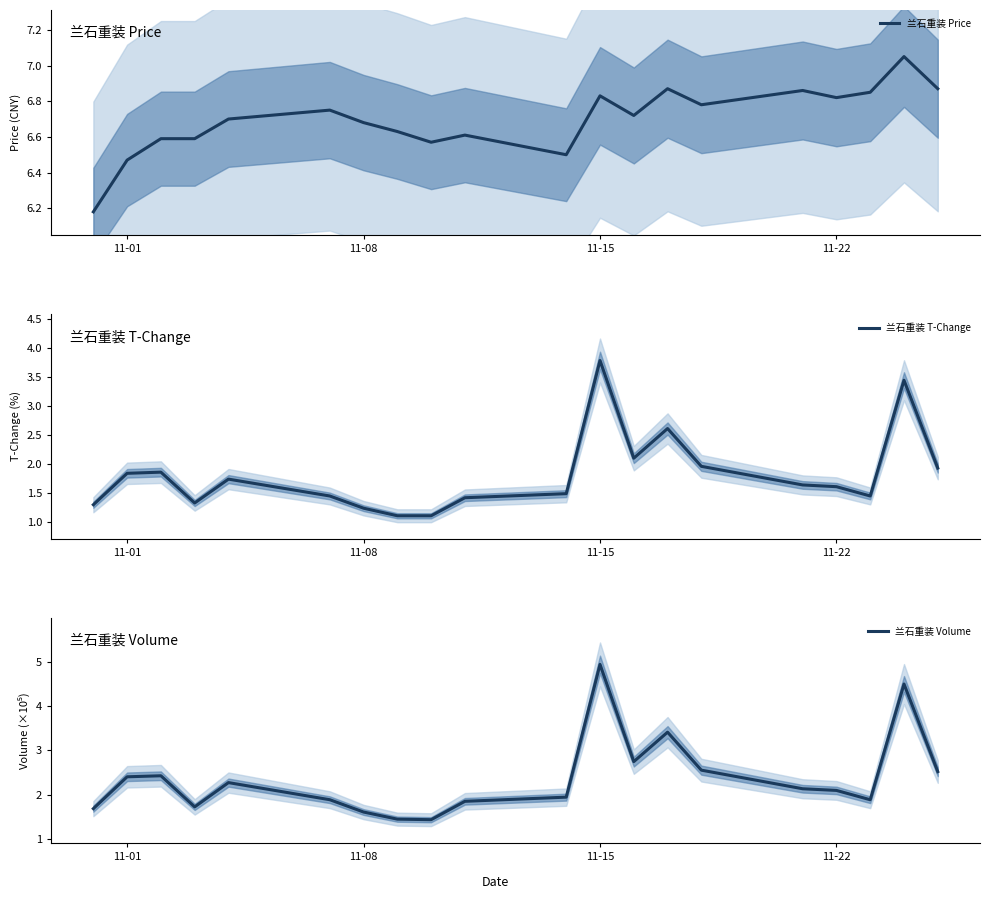

The value of 兰石重装 Volume at 11-15 is 4.9. True or false?

True